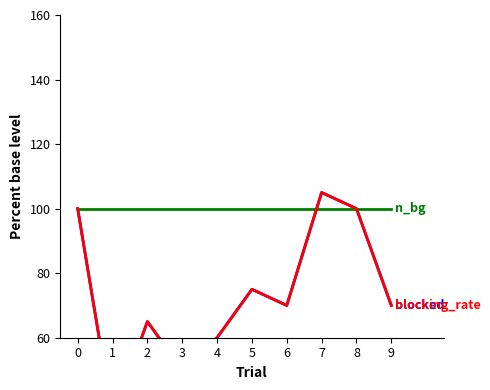

Does the chart display data point markers on the line(s)?

No